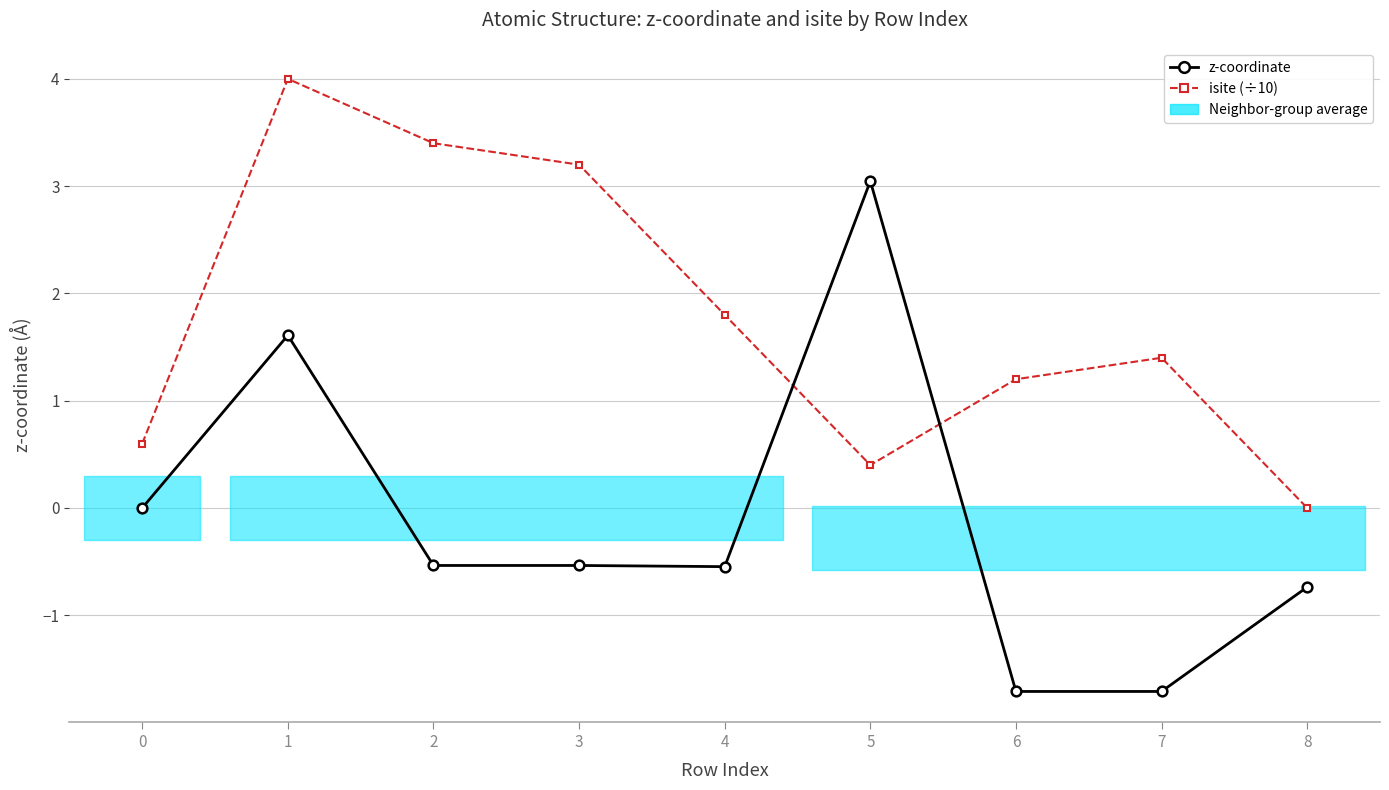

At which category is the sum across all series the highest?

1